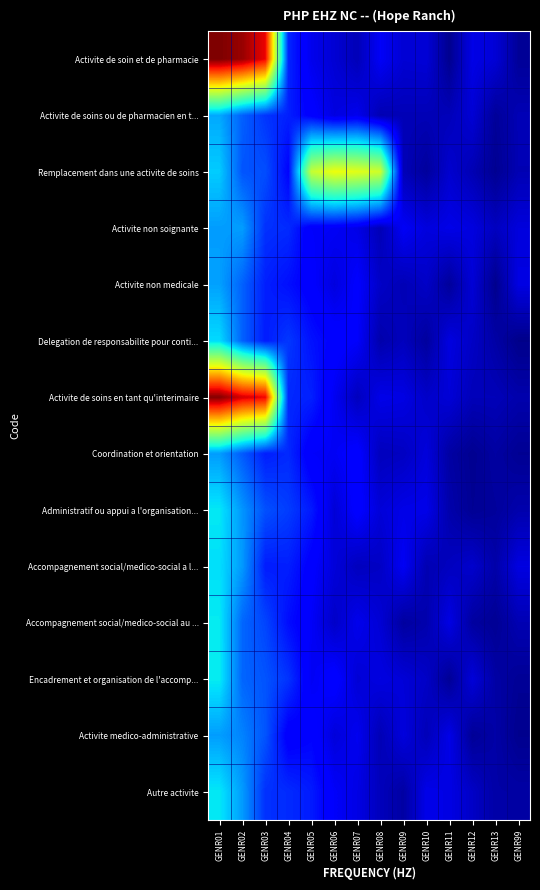

Rank the series at GENR02 from highest to lowest value.

Activite de soin et de pharmacie, Activite de soins en tant qu'interimaire, Activite non soignante, Autre activite, Accompagnement social/medico-social a l..., Administratif ou appui a l'organisation..., Activite medico-administrative, Accompagnement social/medico-social au ..., Encadrement et organisation de l'accomp..., Delegation de responsabilite pour conti..., Activite non medicale, Activite de soins ou de pharmacien en t..., Coordination et orientation, Remplacement dans une activite de soins